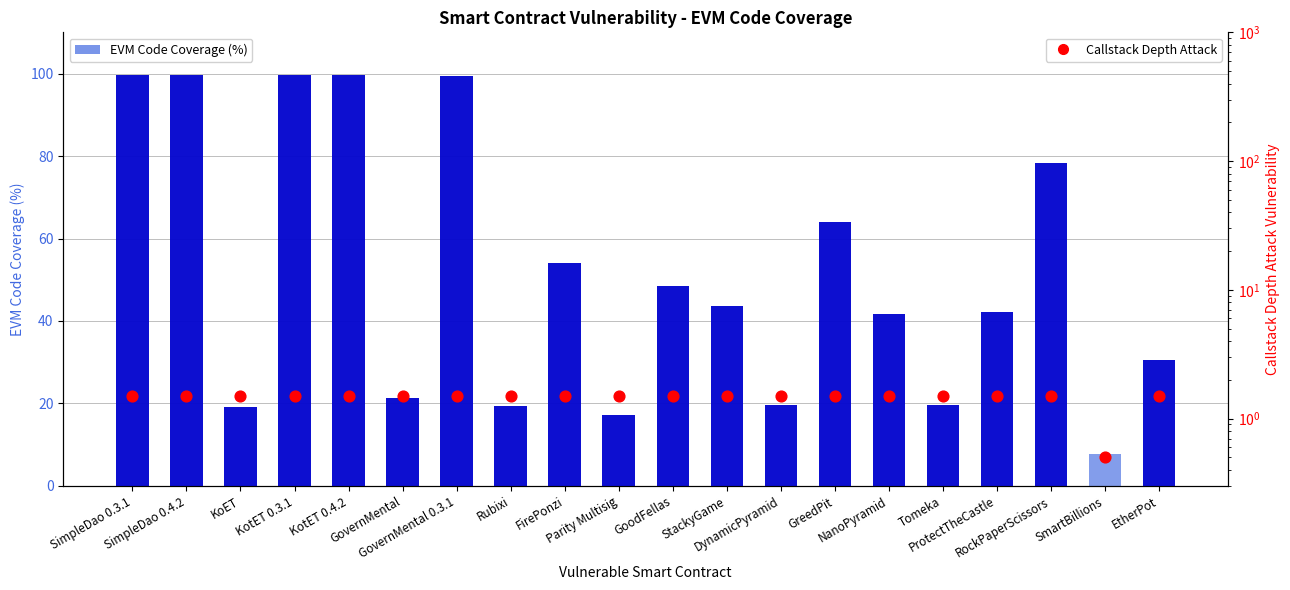

Is the value of Callstack Depth Attack at GreedPit greater than the value of EVM Code Coverage (%) at Rubixi?

No